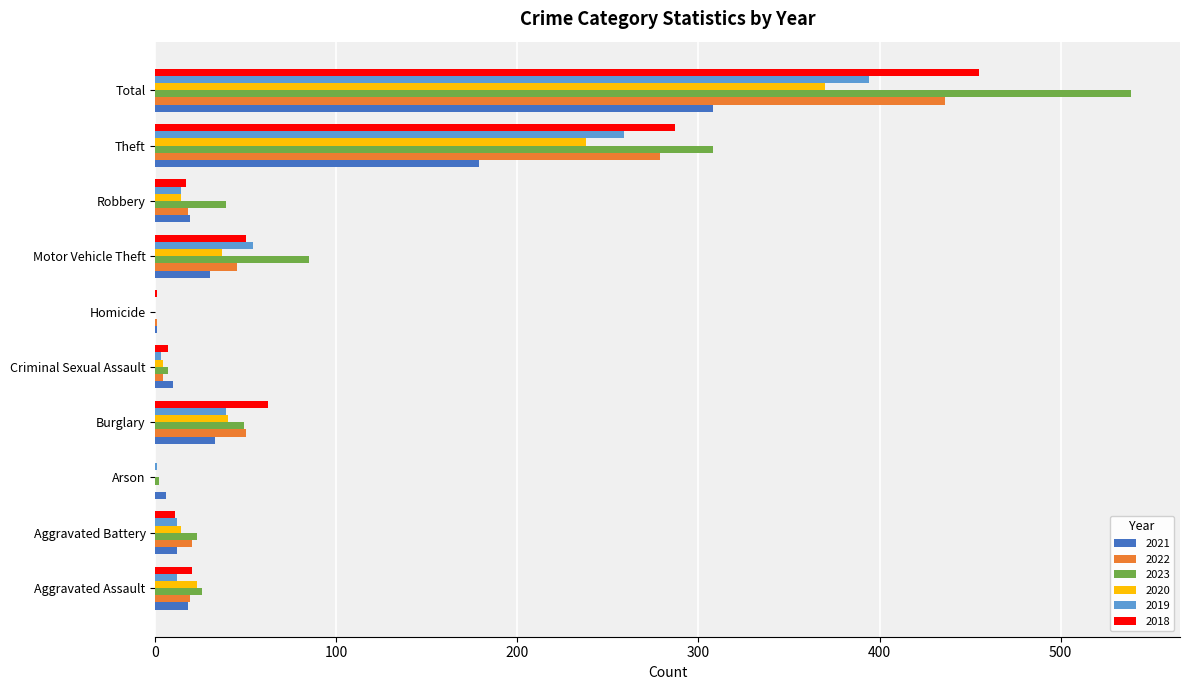

The value of 2021 at Criminal Sexual Assault is 10. True or false?

True